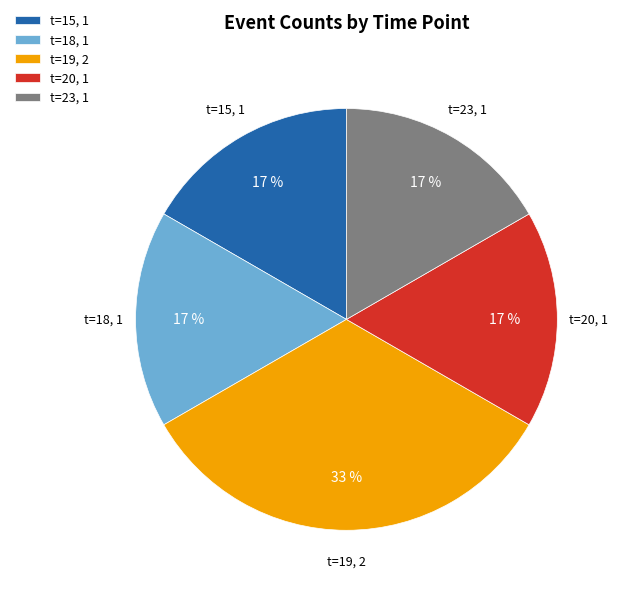

Does any single category account for the majority?

No